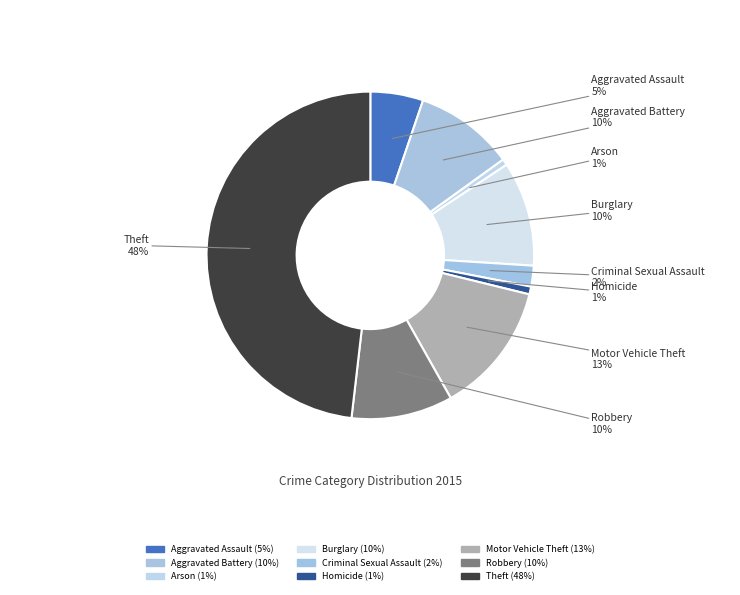

Rank the categories by value from highest to lowest.

Theft, Motor Vehicle Theft, Burglary, Robbery, Aggravated Battery, Aggravated Assault, Criminal Sexual Assault, Homicide, Arson